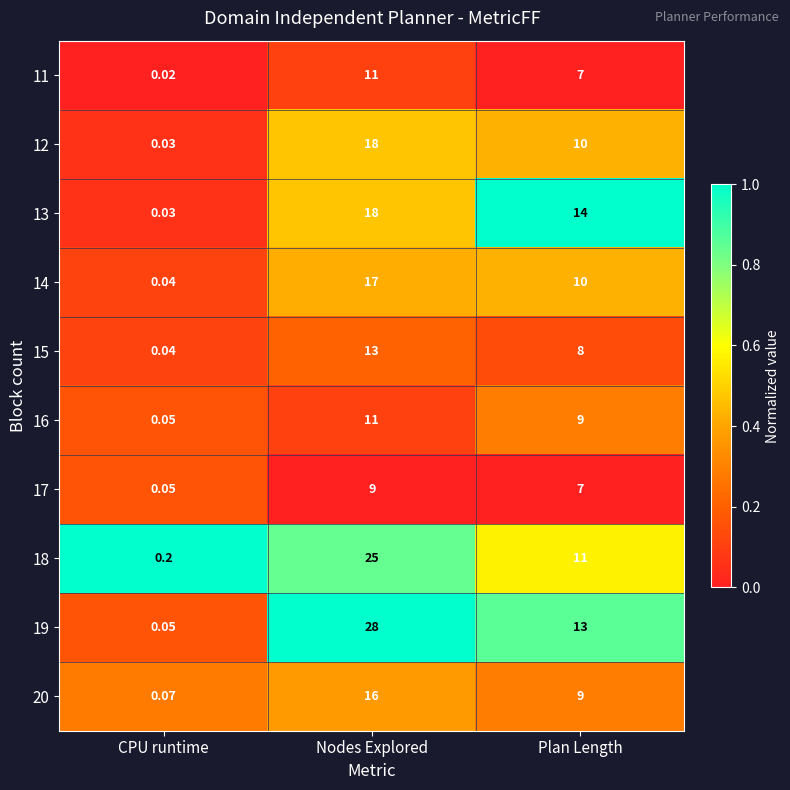

List the labels in order of 13 value, smallest first.

CPU runtime, Plan Length, Nodes Explored